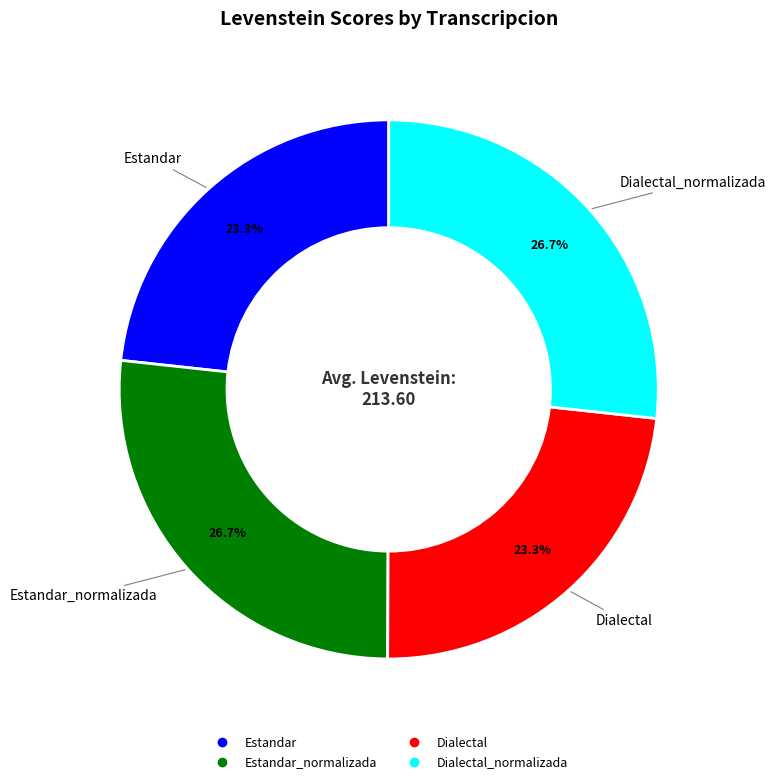

Does any single category account for the majority?

No